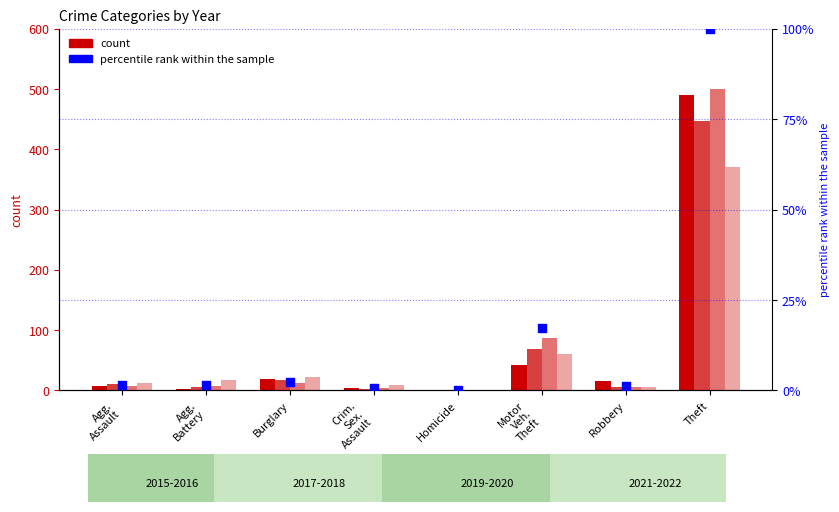

Between Robbery and Theft, which is larger?

Theft